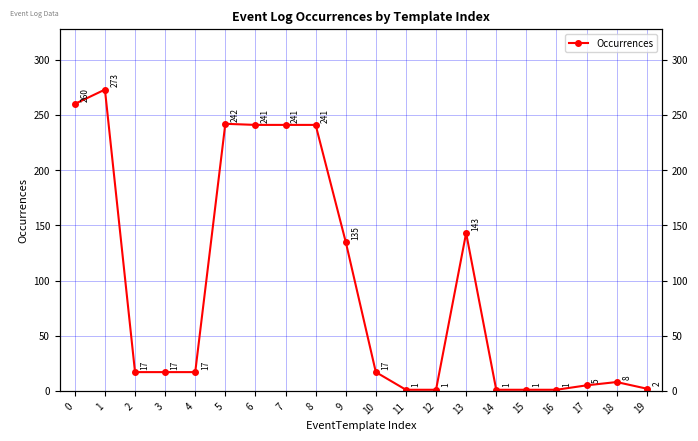

What is the value of the 8th point from the left?

241